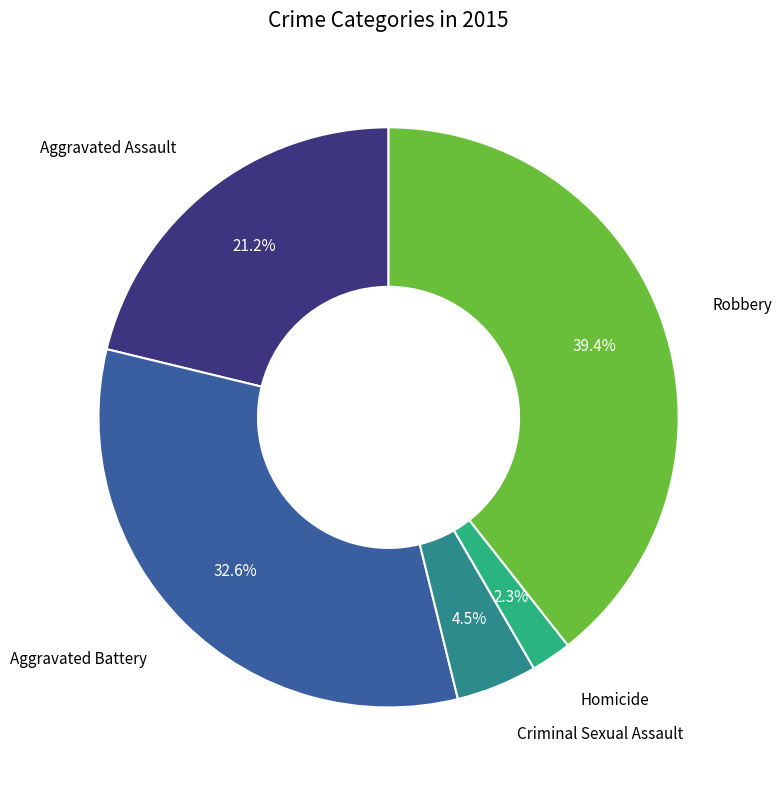

To the nearest percent, what is the average slice percentage?

20%